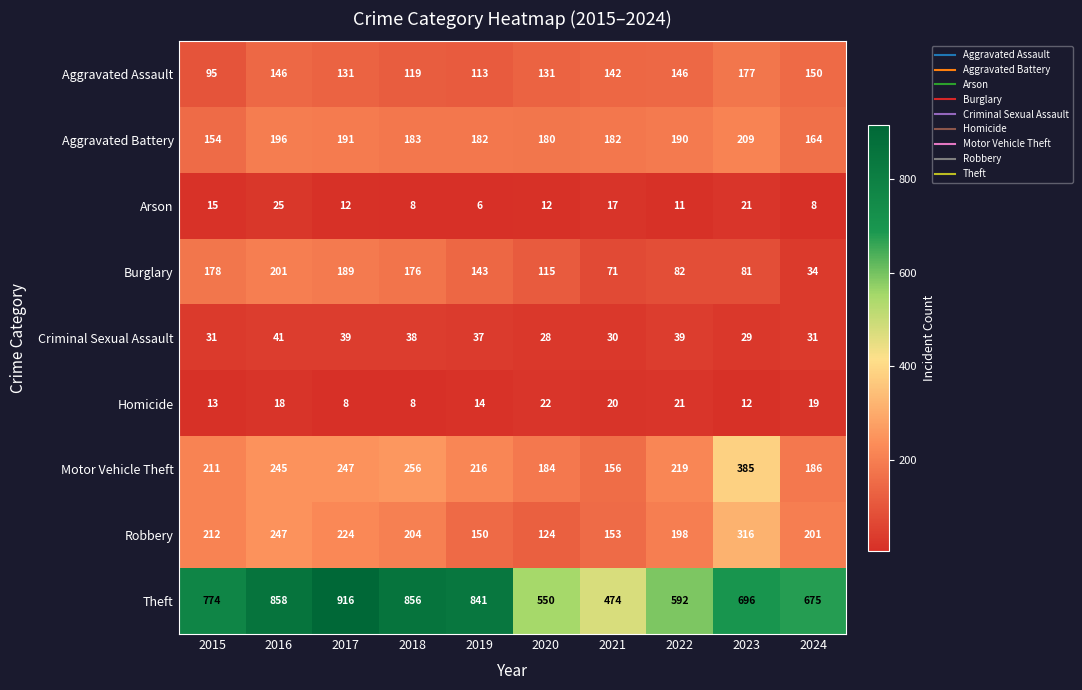

Which series has the largest total across all categories?

Theft